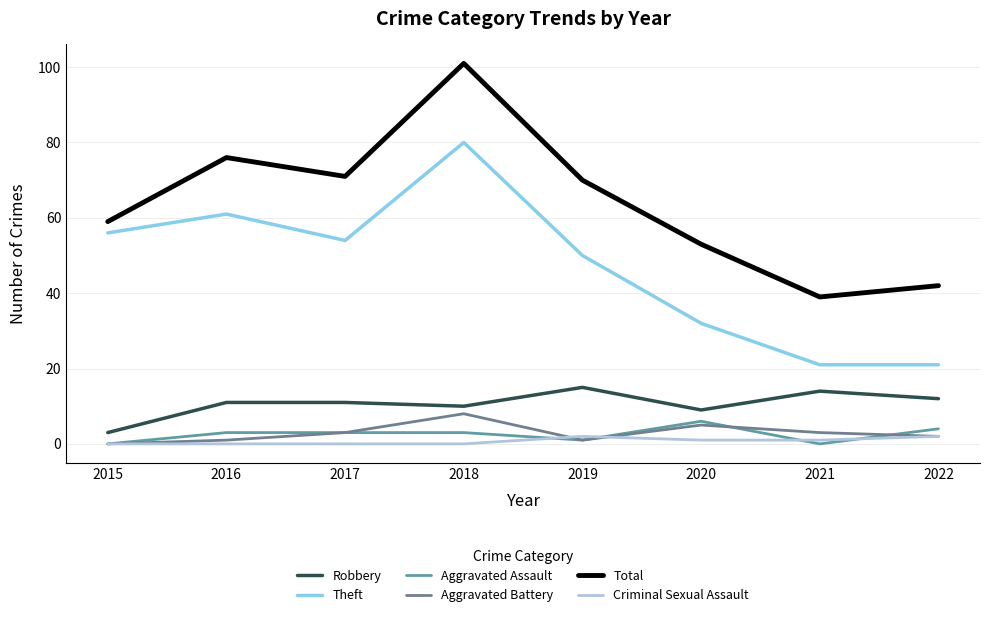

Is the value of Criminal Sexual Assault at 2018 greater than the value of Aggravated Battery at 2022?

No